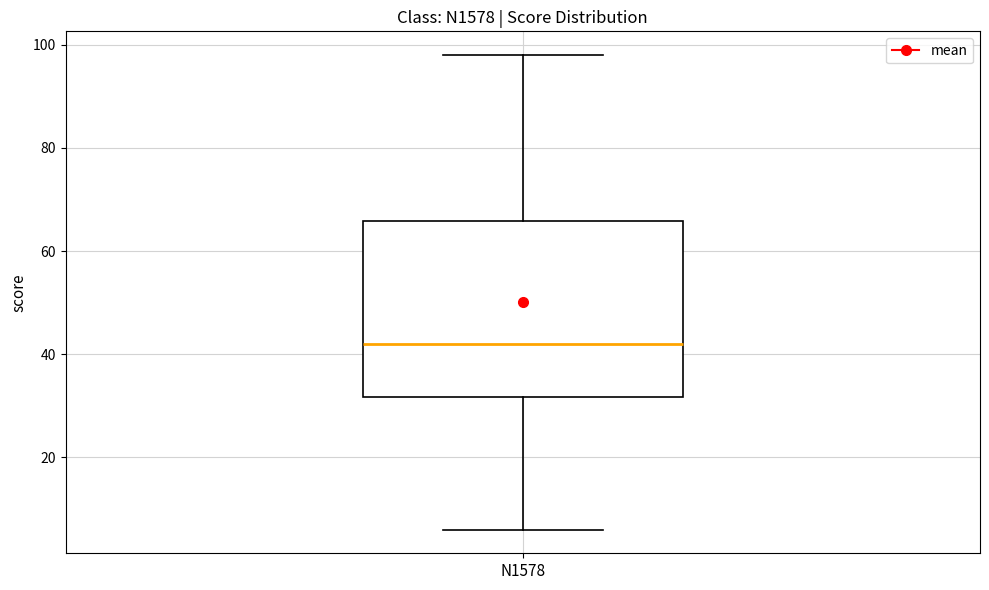

Read this box plot against the y-axis: the position of the median line, the range covered by the box, and the ends of both whiskers. The values are not printed on the chart, so give them approximately, as read against the axis.

median 42, box 32 to 66, whiskers 6 to 98